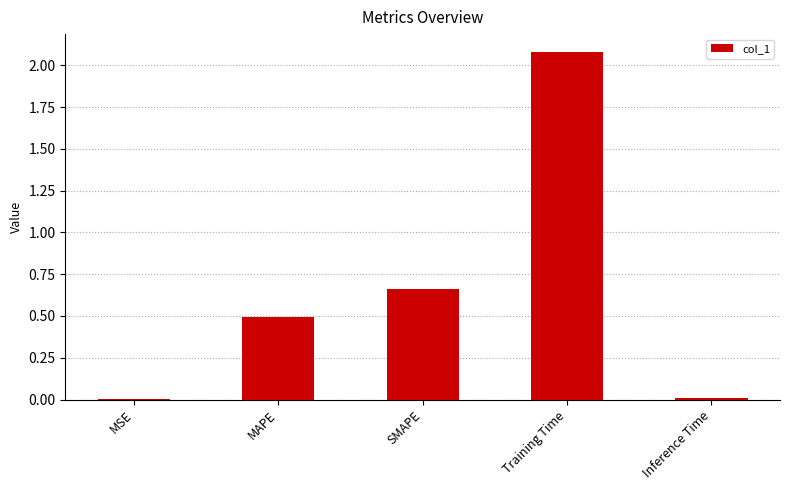

What is the difference between the values at Inference Time and MAPE?

0.5